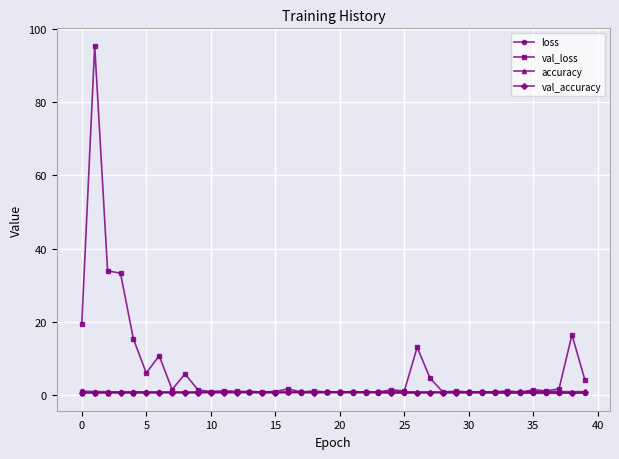

What is the smallest value displayed?

0.4